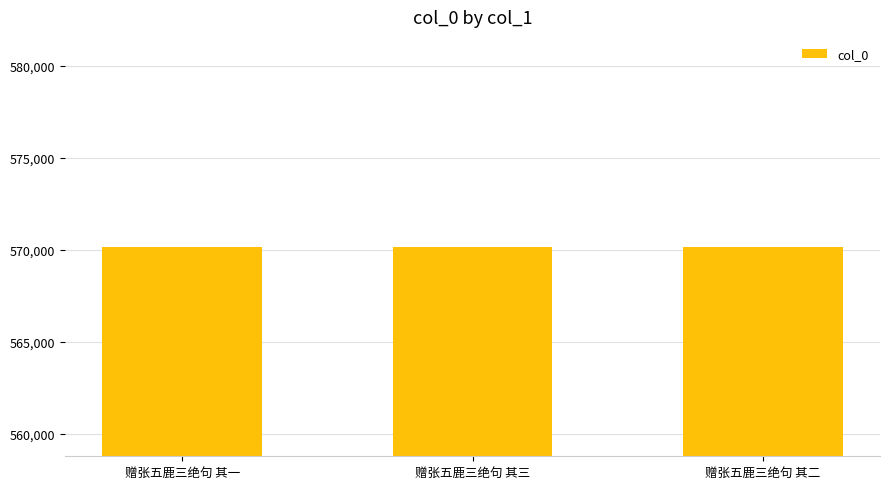

What is the average value?

570182